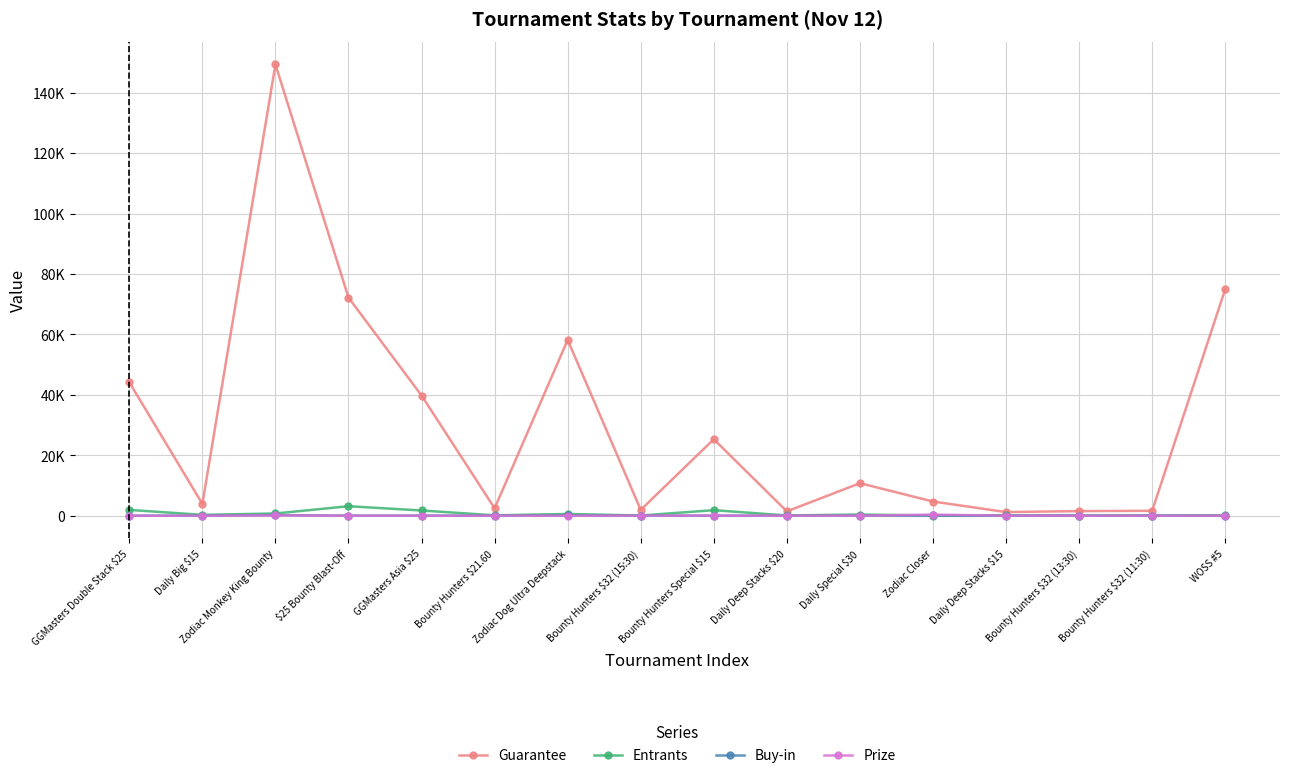

The Entrants series shows 78.0 at Daily Deep Stacks $20. True or false?

True